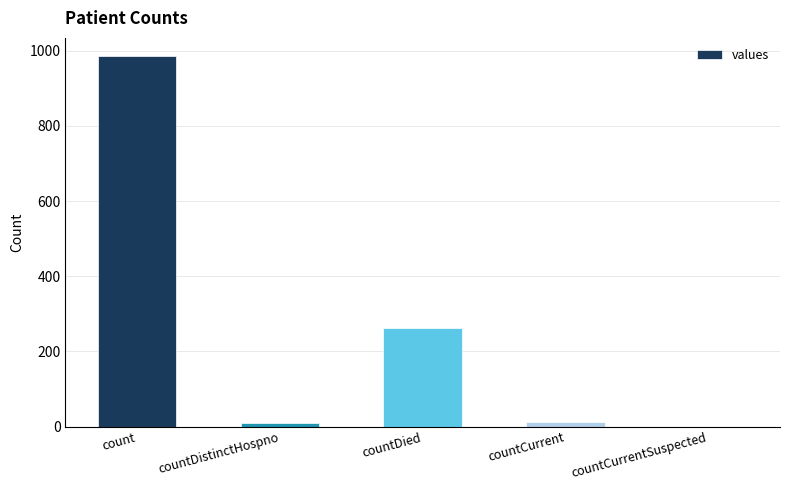

Does the chart contain stacked bars?

No